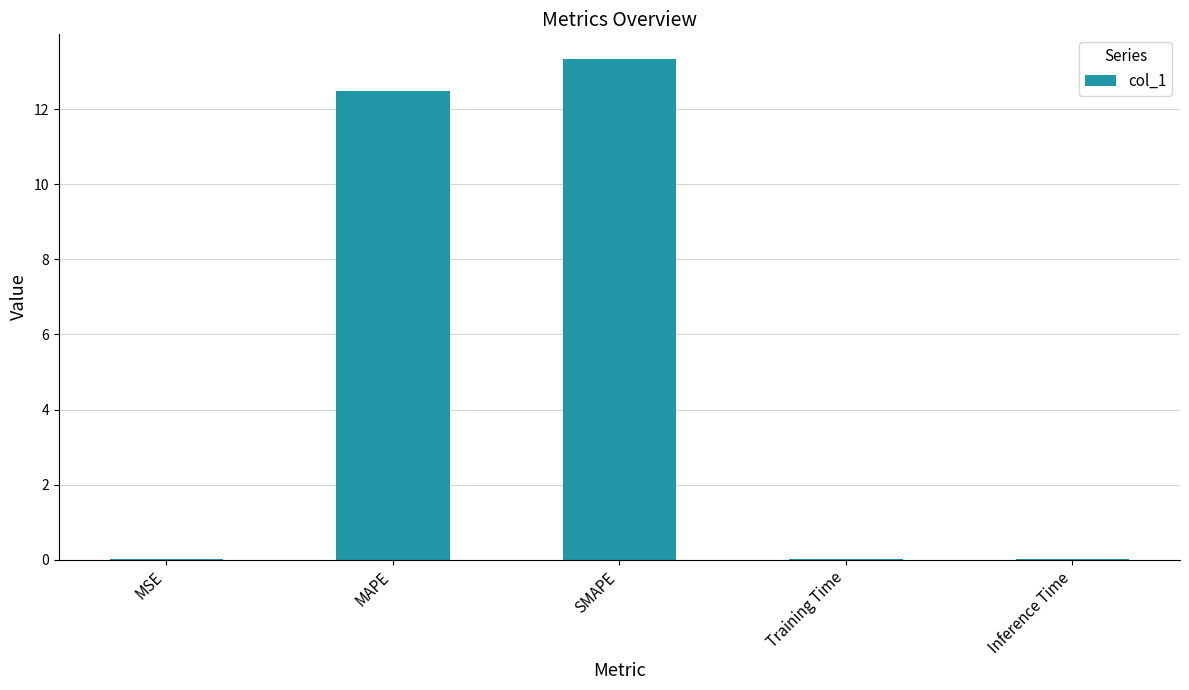

The value at SMAPE is 13.3. True or false?

True